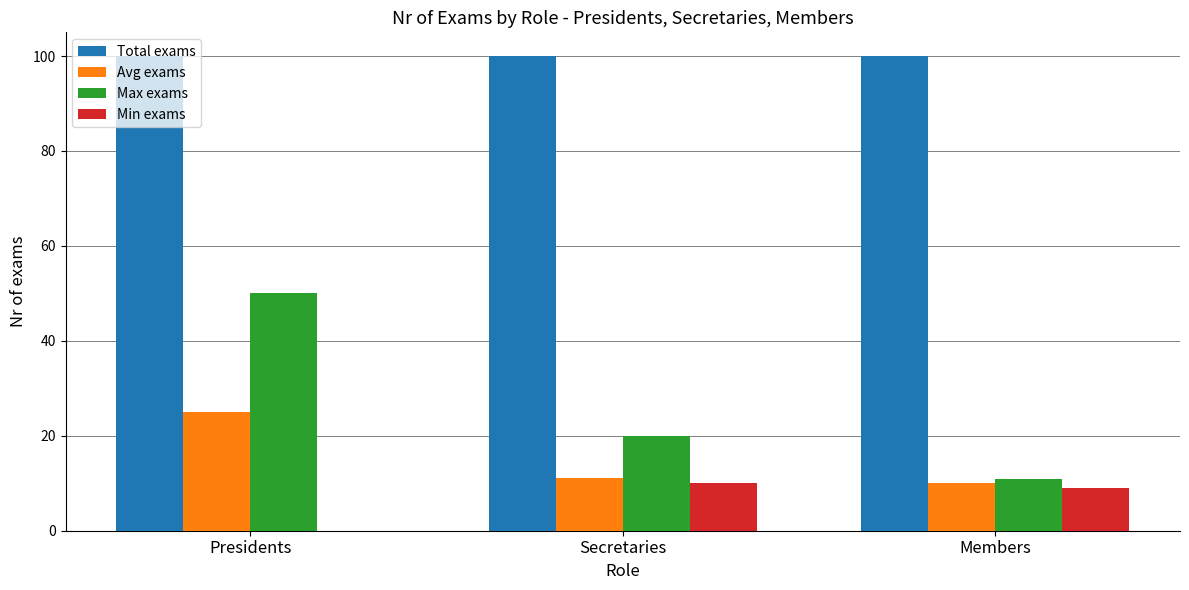

True or false: Max exams has a value of 11.0 at Members.

True